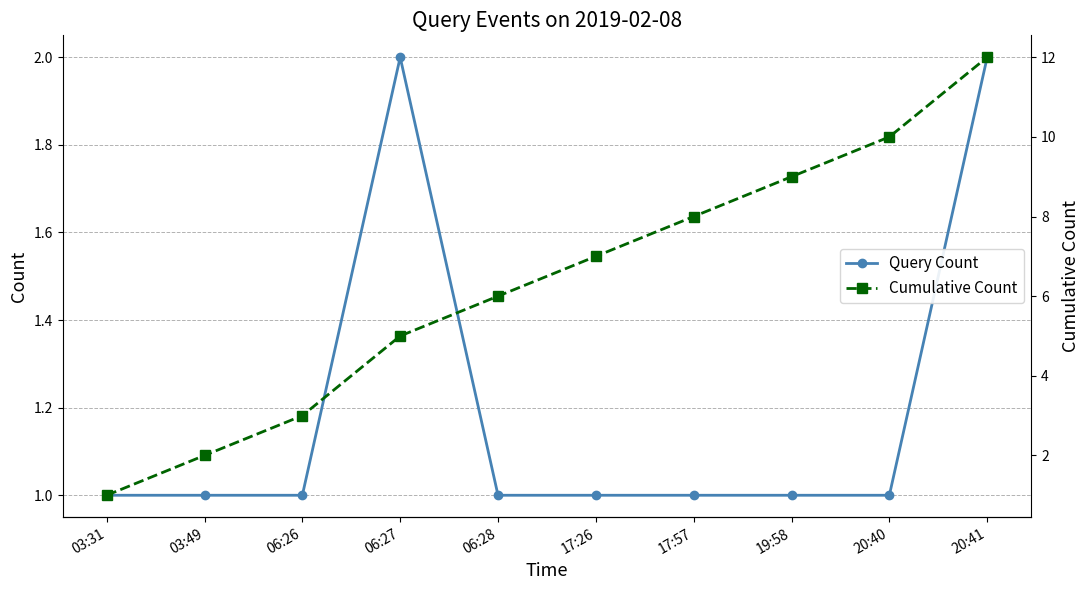

Reading left to right, what are all the values shown in this chart?

Query Count: 03:31=1	03:49=1	06:26=1	06:27=2	06:28=1	17:26=1	17:57=1	19:58=1	20:40=1	20:41=2
Cumulative Count: 03:31=1	03:49=2	06:26=3	06:27=5	06:28=6	17:26=7	17:57=8	19:58=9	20:40=10	20:41=12